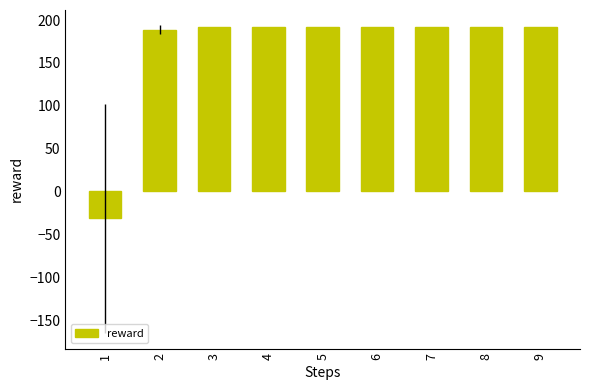

What is the smallest value displayed?

-31.5